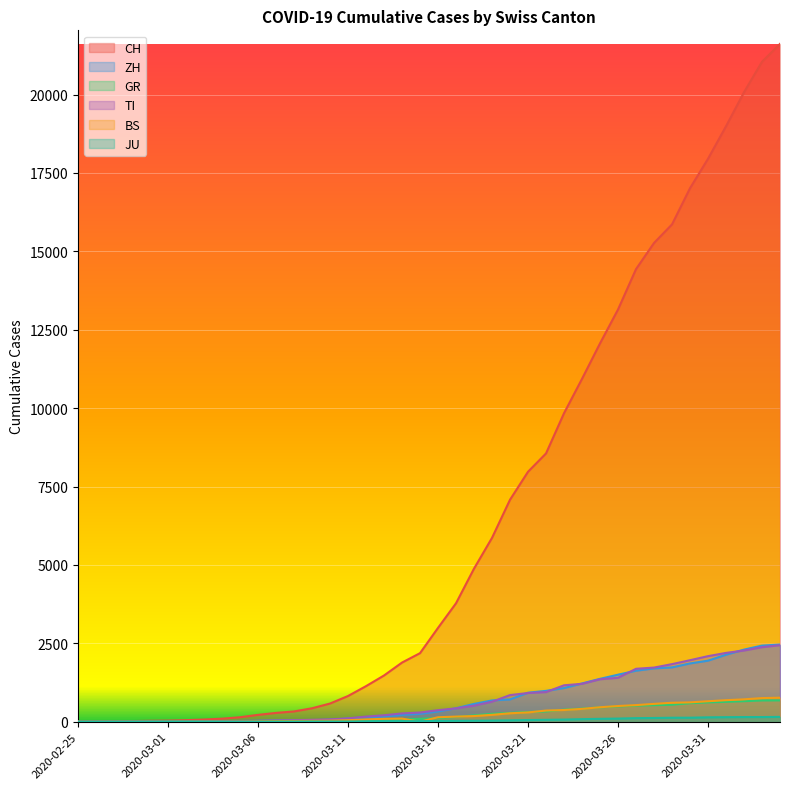

Which label corresponds to the smallest value in the chart?

2020-02-25